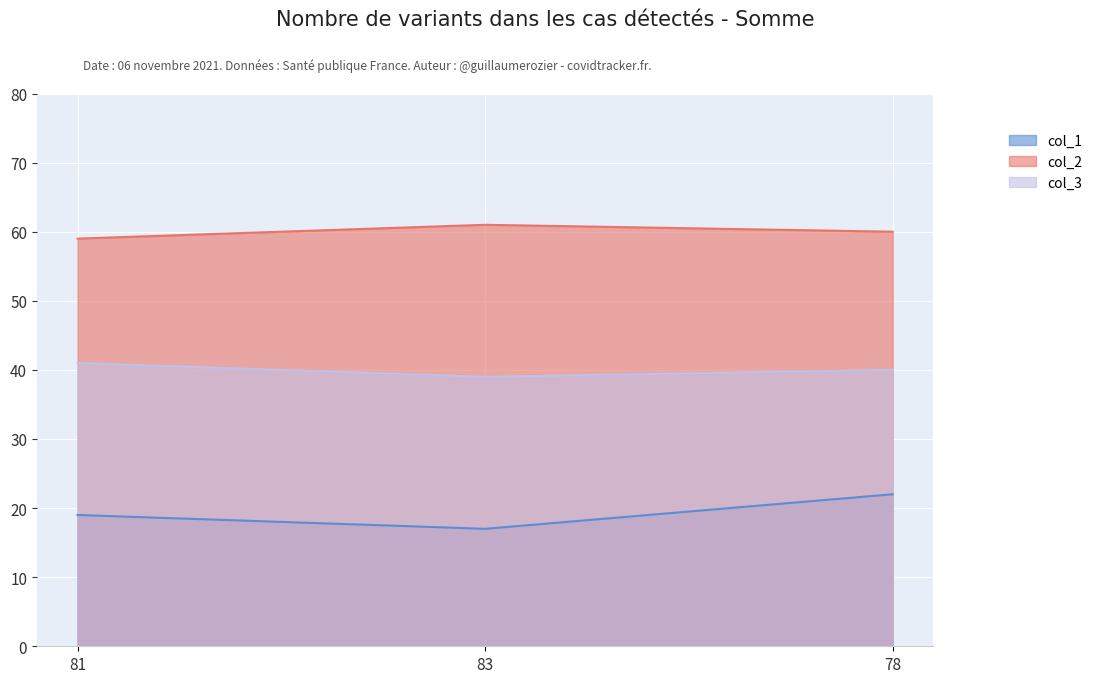

Read the col_3 value at 83.

39